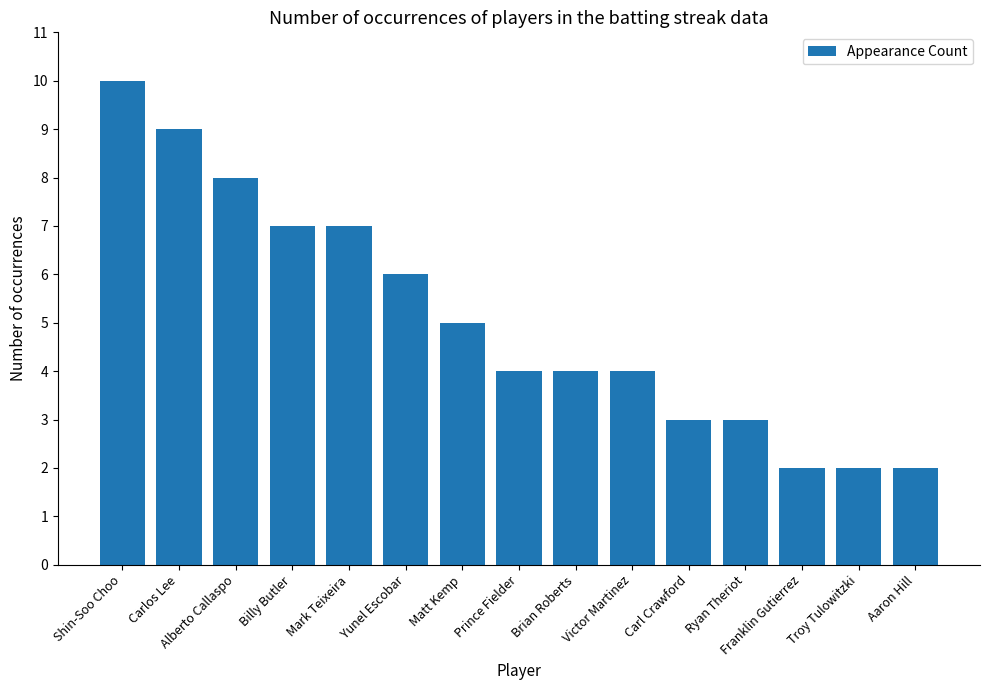

True or false: the data shows 2 at Troy Tulowitzki.

True